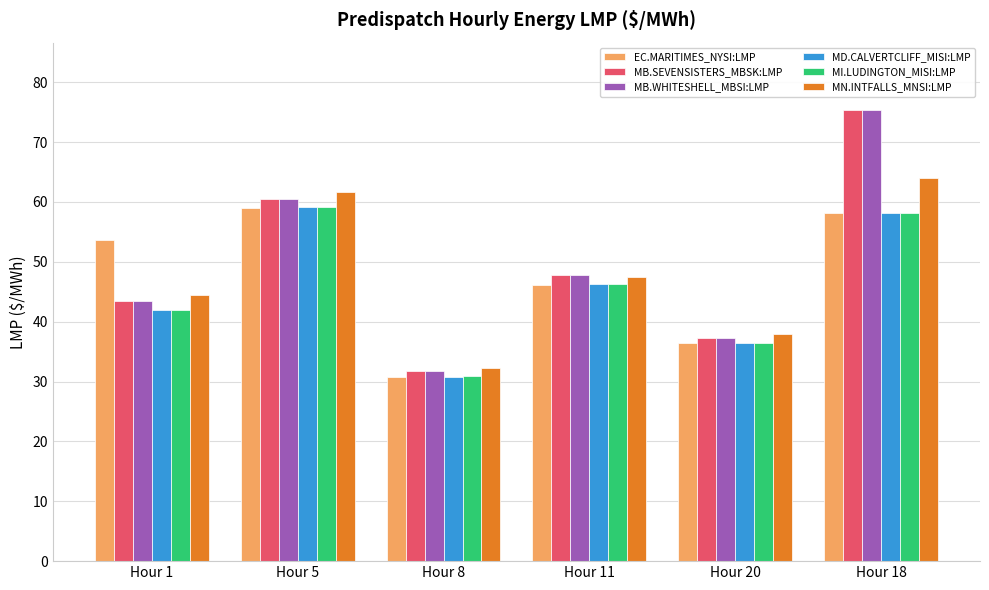

What is the difference between the maximum and minimum values in the MD.CALVERTCLIFF_MISI:LMP series?

28.4